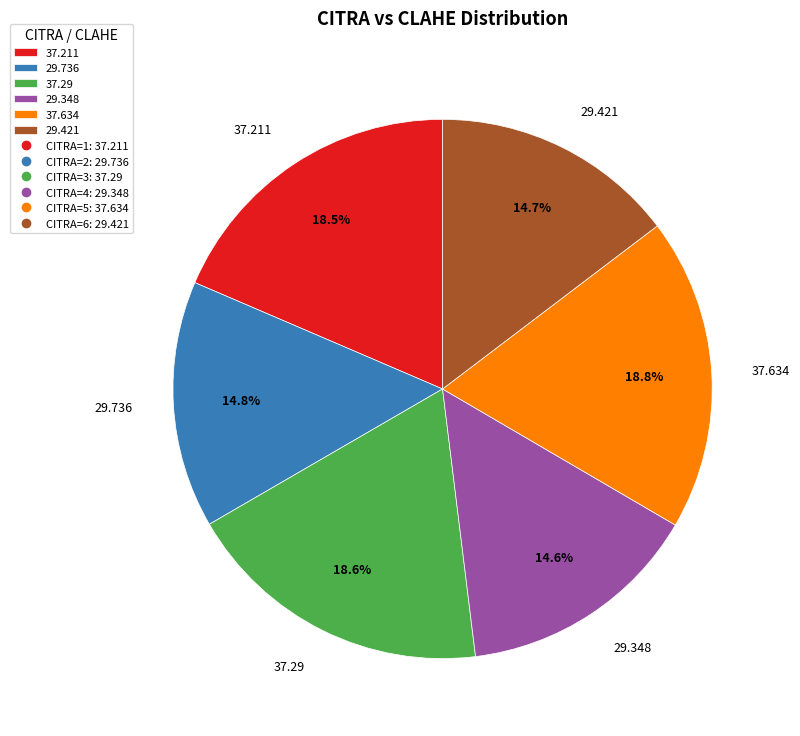

How many slices are in this pie chart?

6